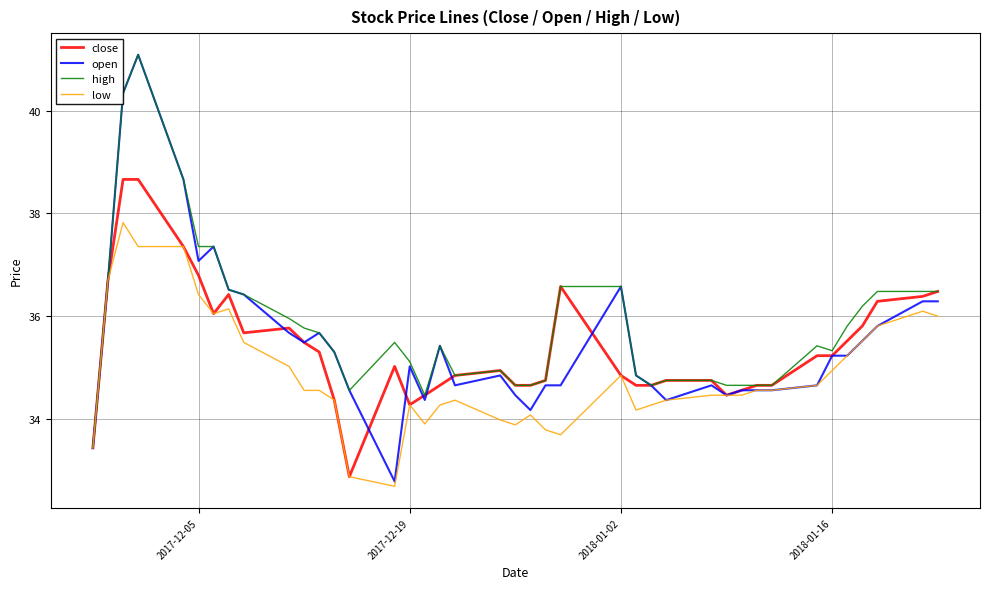

What is the greatest value displayed?

41.1